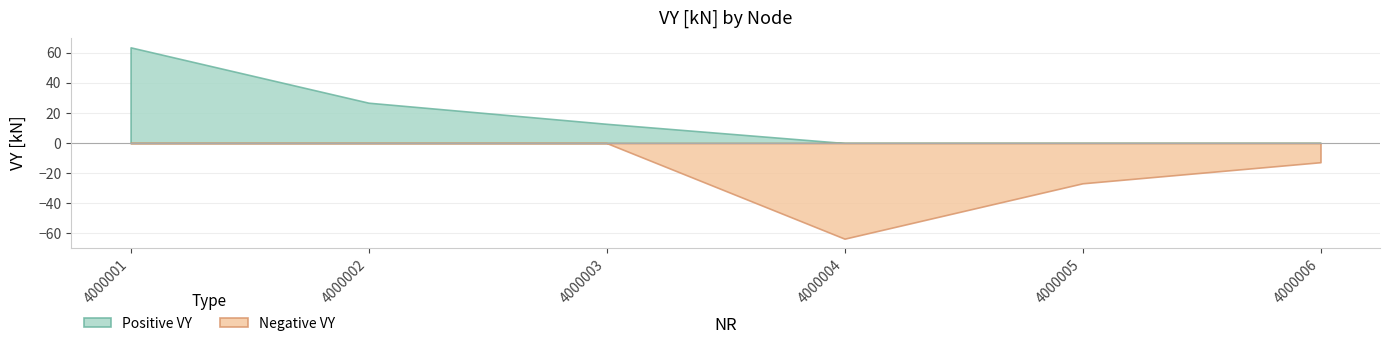

How many values are below 12?

3